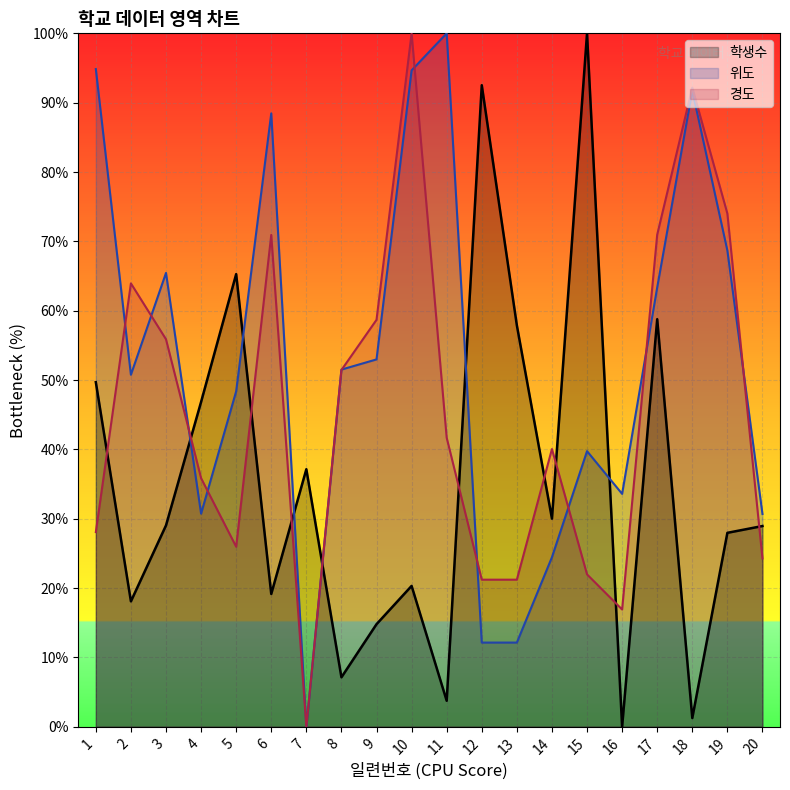

At which category does 경도 reach its first local peak?

2